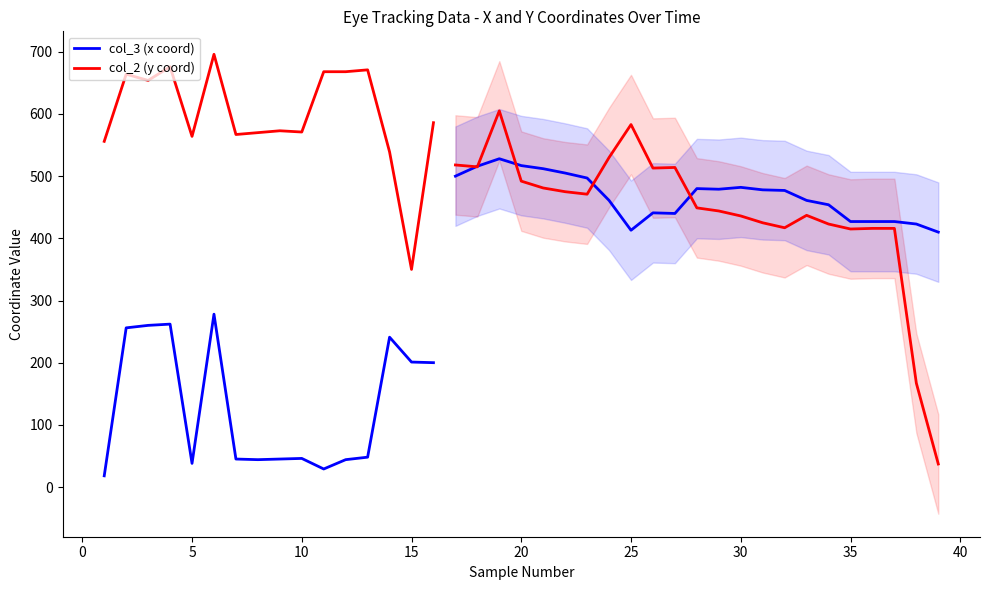

What is the minimum value shown in the chart?

18